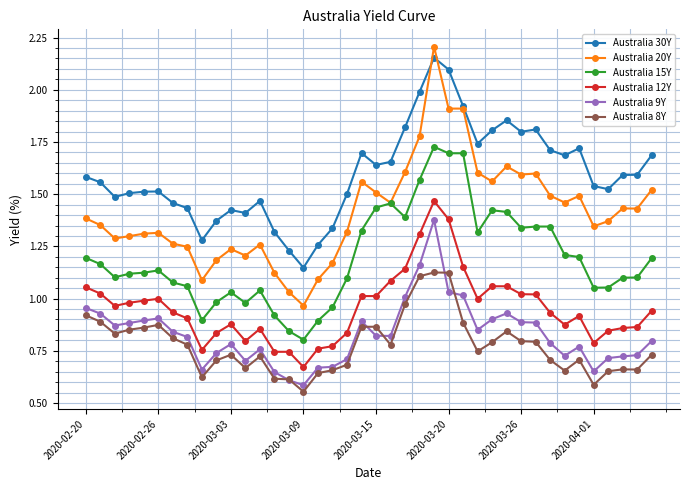

True or false: Australia 20Y has more than 2 points higher than both neighbors.

True